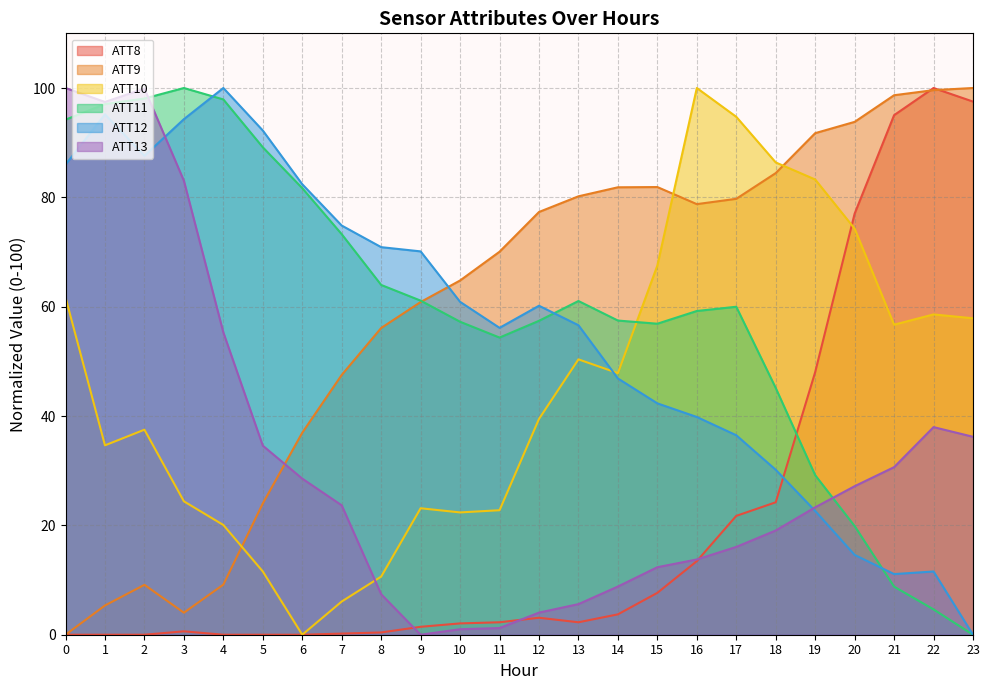

Where is the first local maximum for ATT9?

2